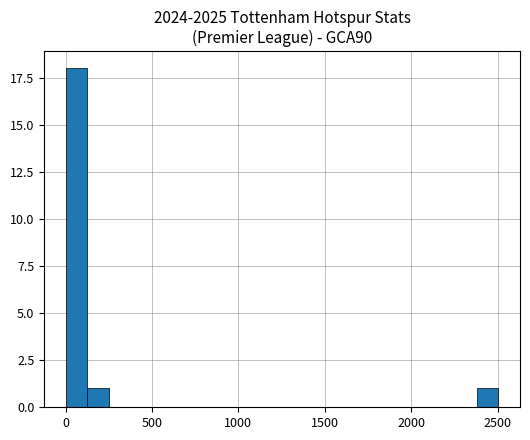

Around what value on the x-axis is the tallest bar? Give the approximate position of its centre, as read against the axis.

50